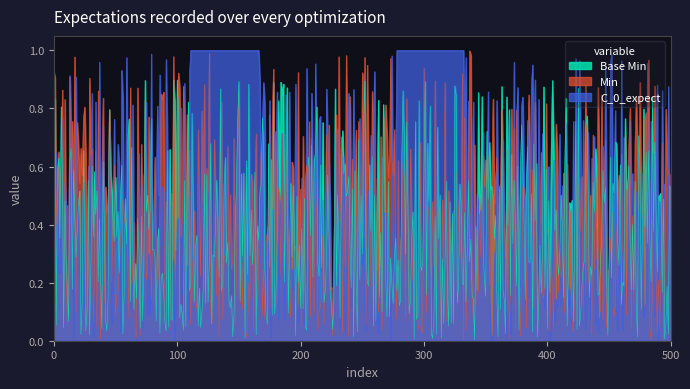

What is the maximum value for Min?

1